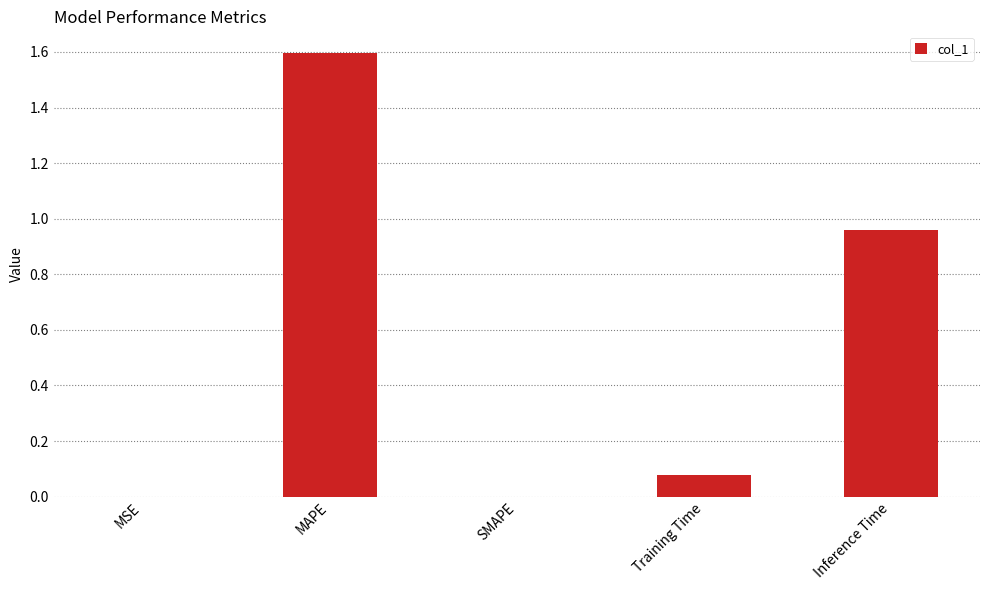

Are the bars horizontal?

No